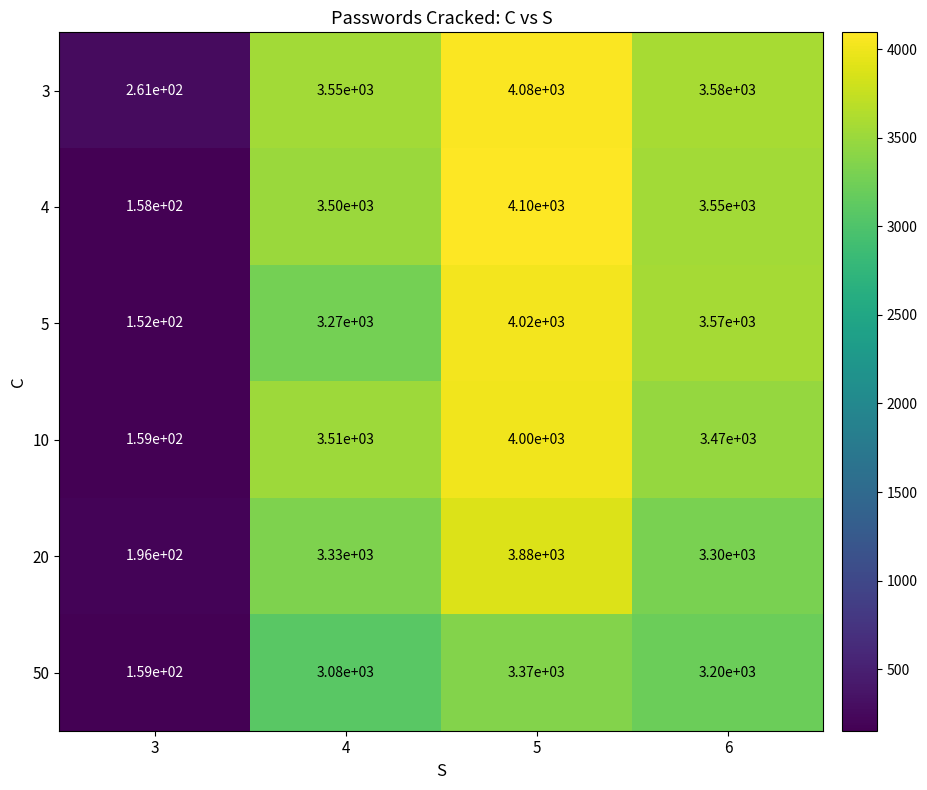

Reading left to right, transcribe all the data shown in this chart.

3: 261	3550	4080	3580
4: 158	3500	4100	3550
5: 152	3270	4020	3570
10: 159	3510	4000	3470
20: 196	3330	3880	3300
50: 159	3080	3370	3200